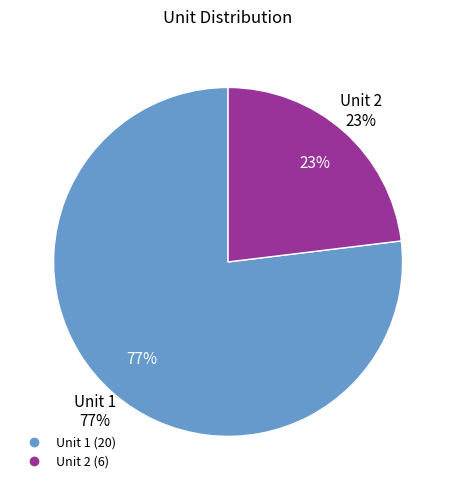

To the nearest percent, what portion does 1 represent?

77%